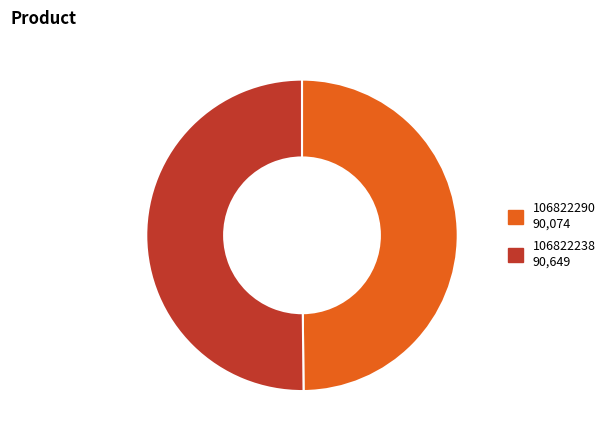

The 106822238 slice represents 38% of the pie. True or false?

False